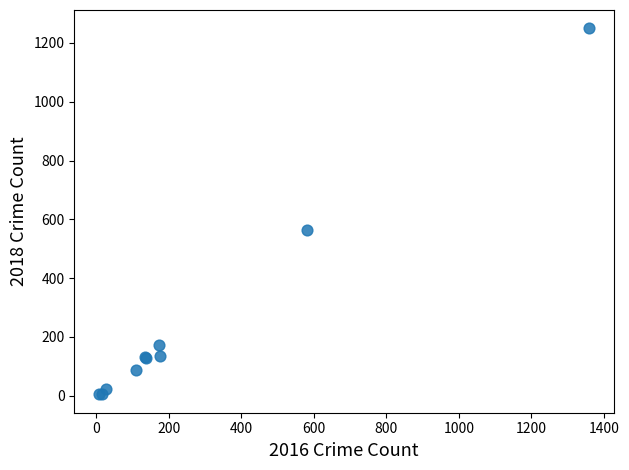

What Y value in the scatter plot is closest to 627?

564